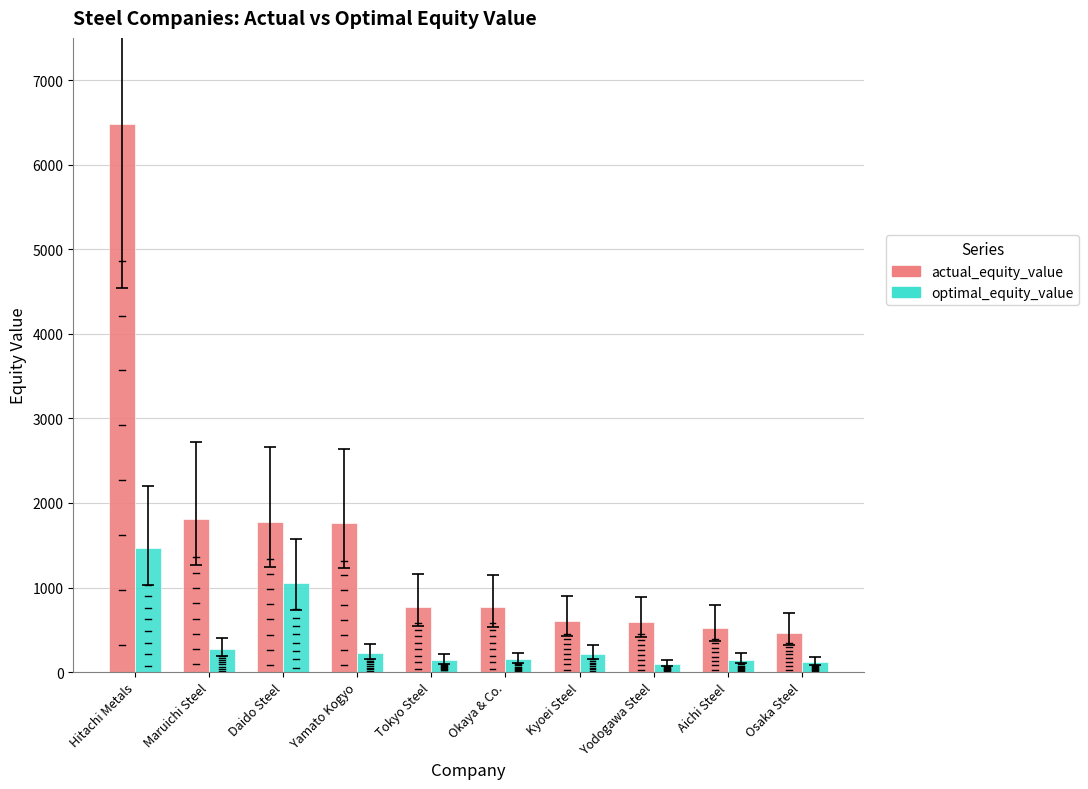

List the series in order of their overall mean, highest first.

actual_equity_value, optimal_equity_value